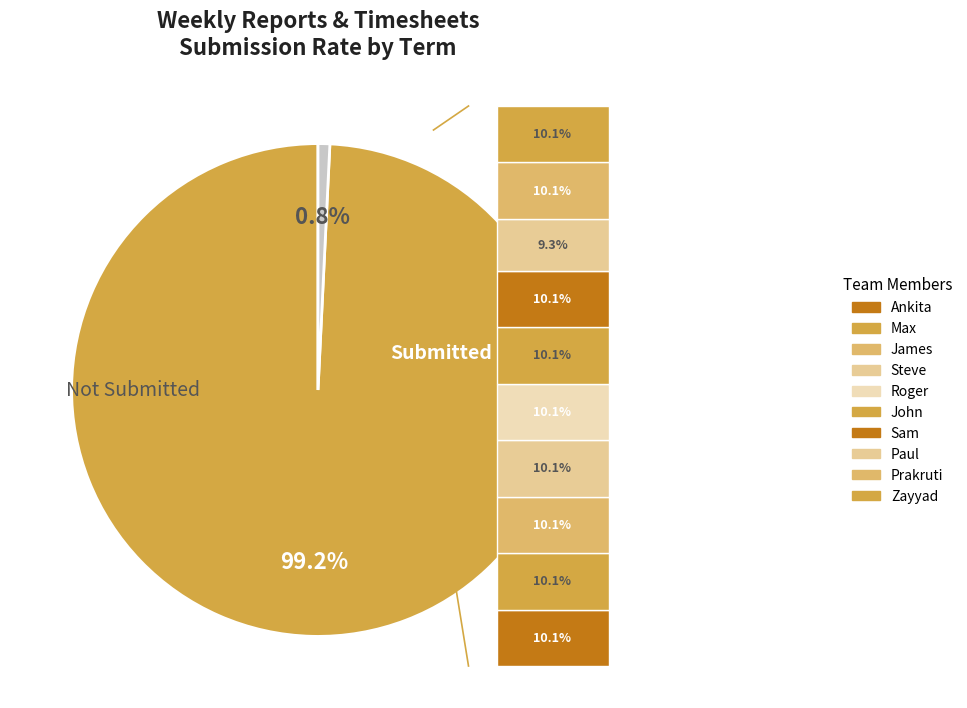

Approximately how many times larger is the value at Zayyad compared to Roger?

1.0